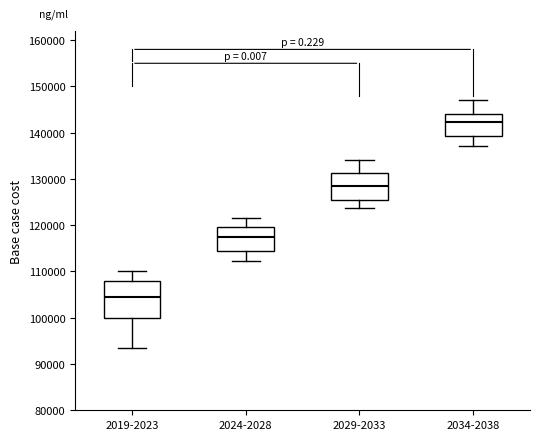

Reading left to right, read every box against the y-axis: the position of its median line, the range the box covers, and the ends of its whiskers. The values are not printed on the chart, so give them approximately, as read against the axis.

2019-2023: median 105000, box 100000 to 108000, whiskers 93000 to 110000
2024-2028: median 117000, box 114000 to 120000, whiskers 112000 to 122000
2029-2033: median 129000, box 125000 to 131000, whiskers 124000 to 134000
2034-2038: median 142000, box 139000 to 144000, whiskers 137000 to 147000